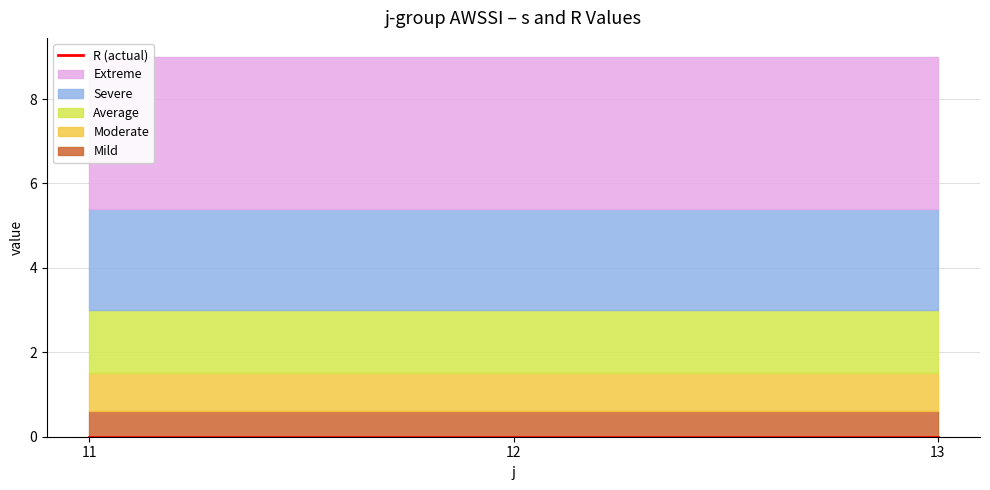

Does the chart display data point markers on the line(s)?

No